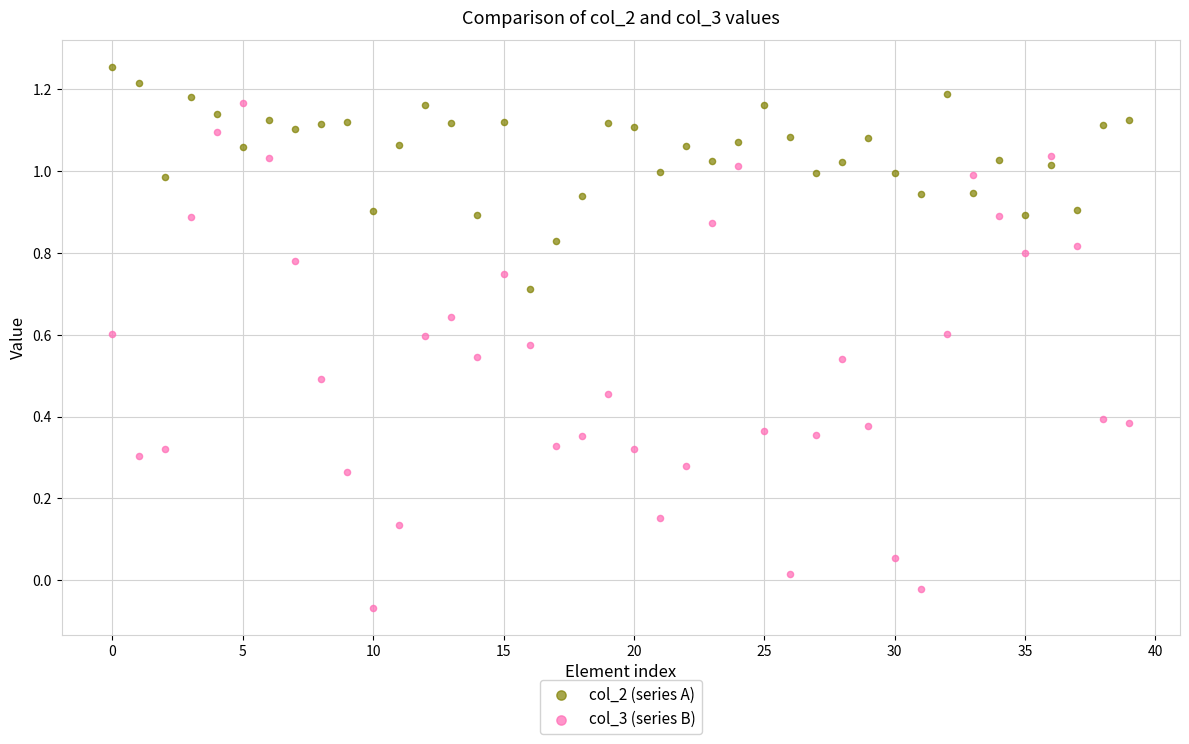

What are all the series names shown in the legend?

col_2 (series A), col_3 (series B)